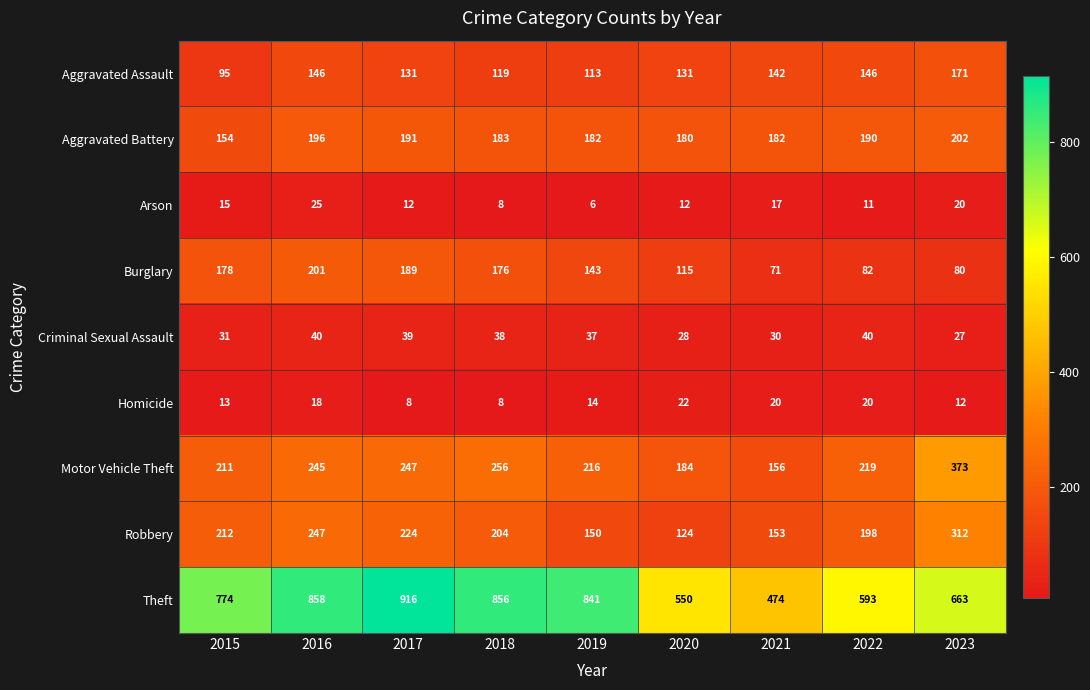

True or false: Robbery has a value of 241 at 2019.

False